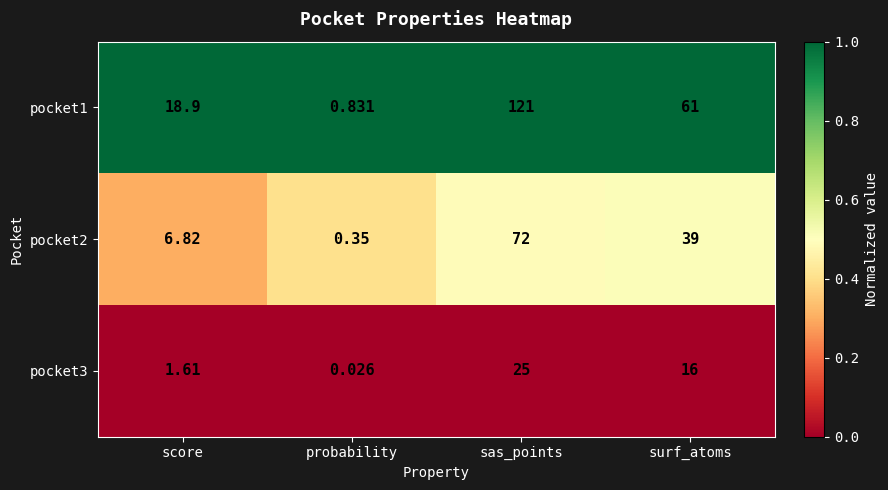

At which label does pocket2 first exceed 39?

sas_points